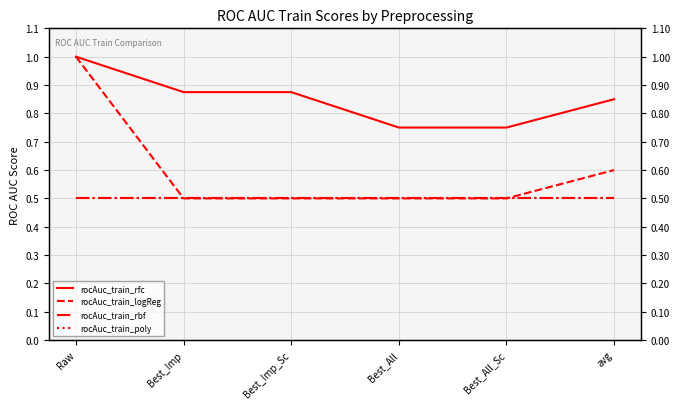

Is the value of rocAuc_train_rbf at Best_Imp_Sc greater than the value of rocAuc_train_rfc at Raw?

No